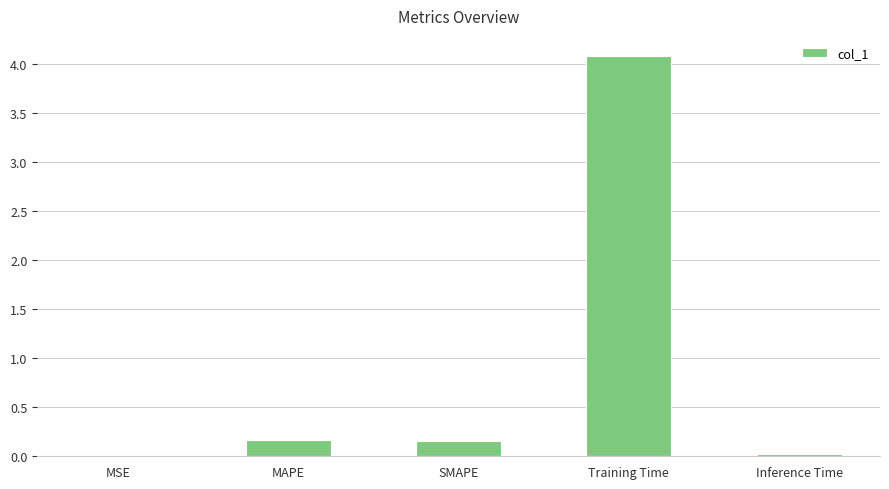

The chart shows a value of 0.0 at Inference Time. True or false?

True